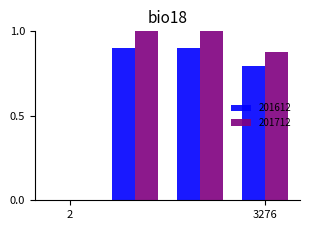

What is the sum of all 201712 values?

2.9